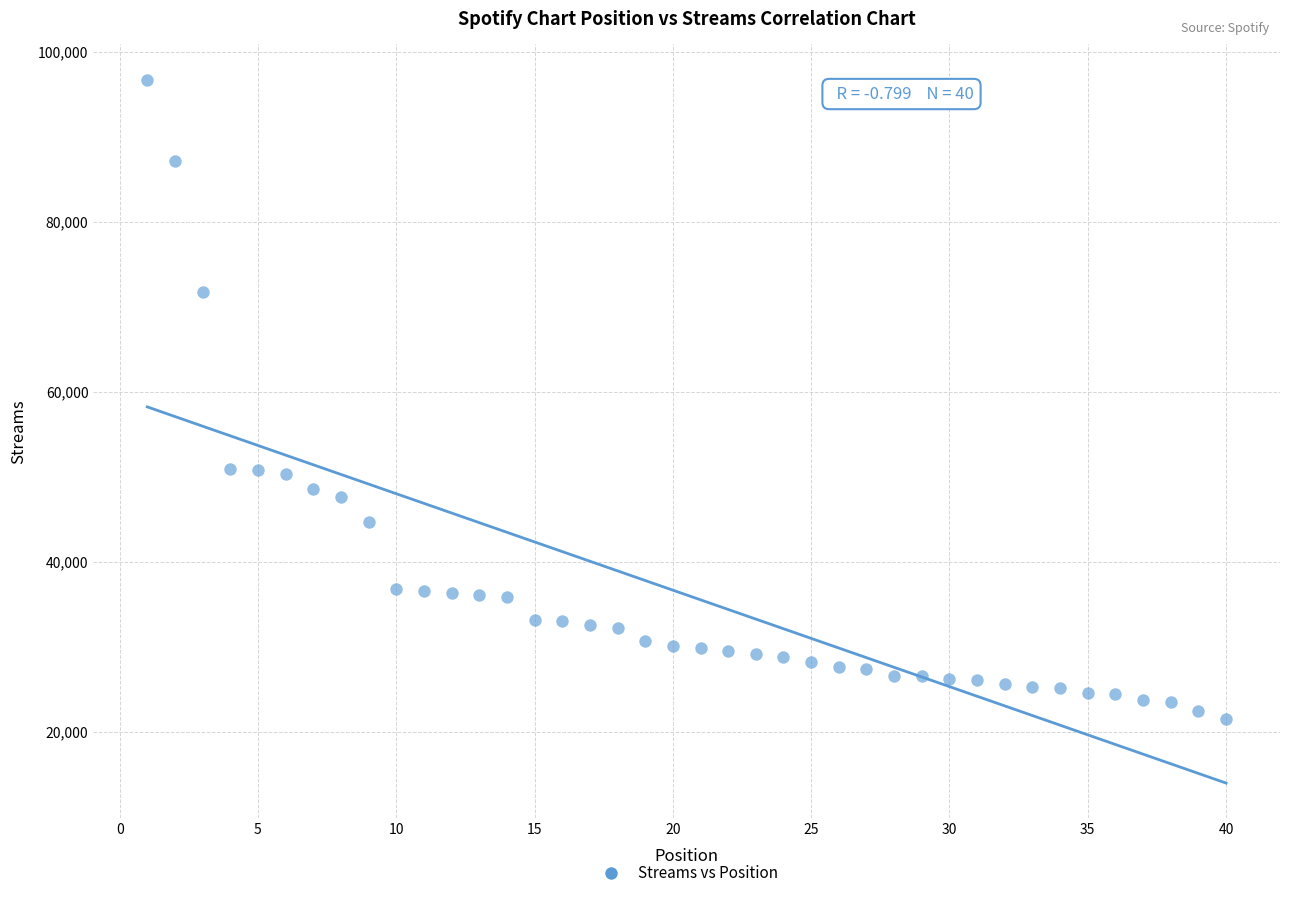

What is the range of Y values (max minus min)?

75257